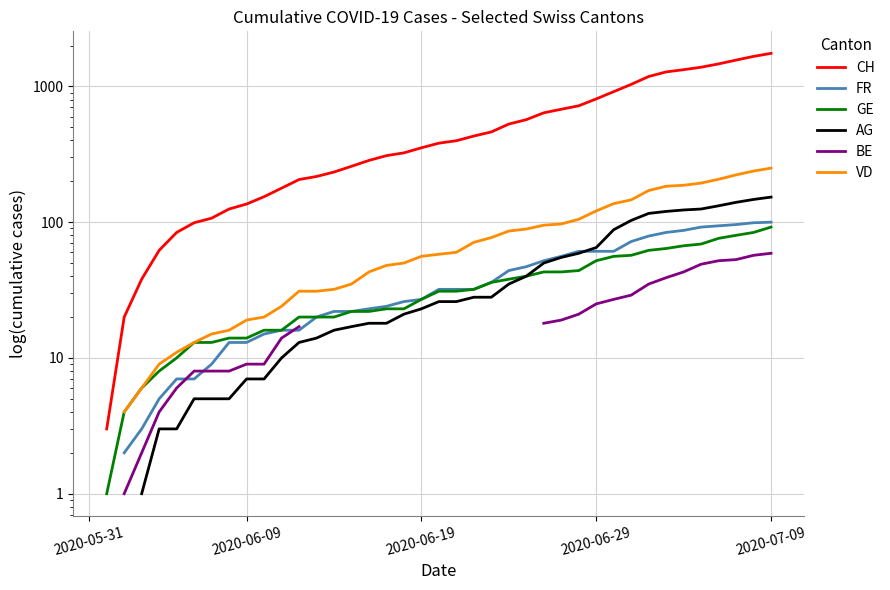

Does the chart have visible grid lines?

Yes